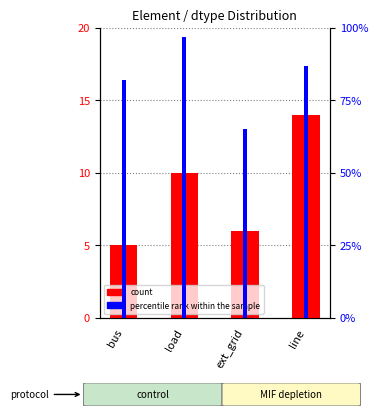

What is the average value of the percentile rank within the sample series?

83